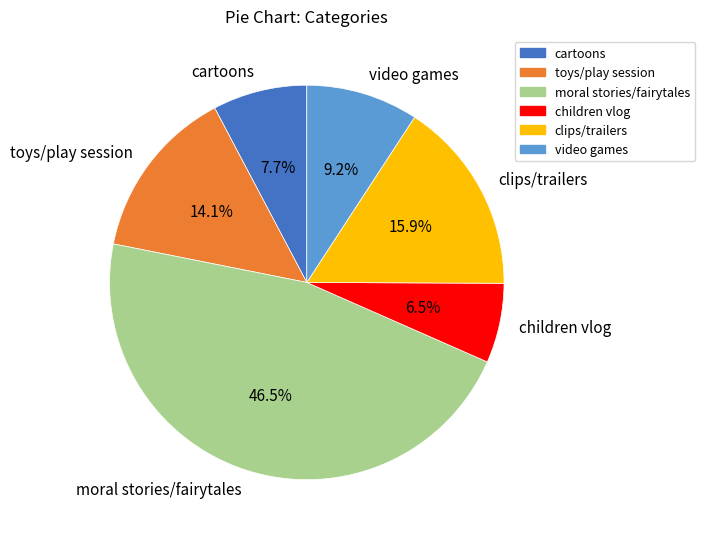

What is the ratio of the value at video games to the value at clips/trailers?

0.6